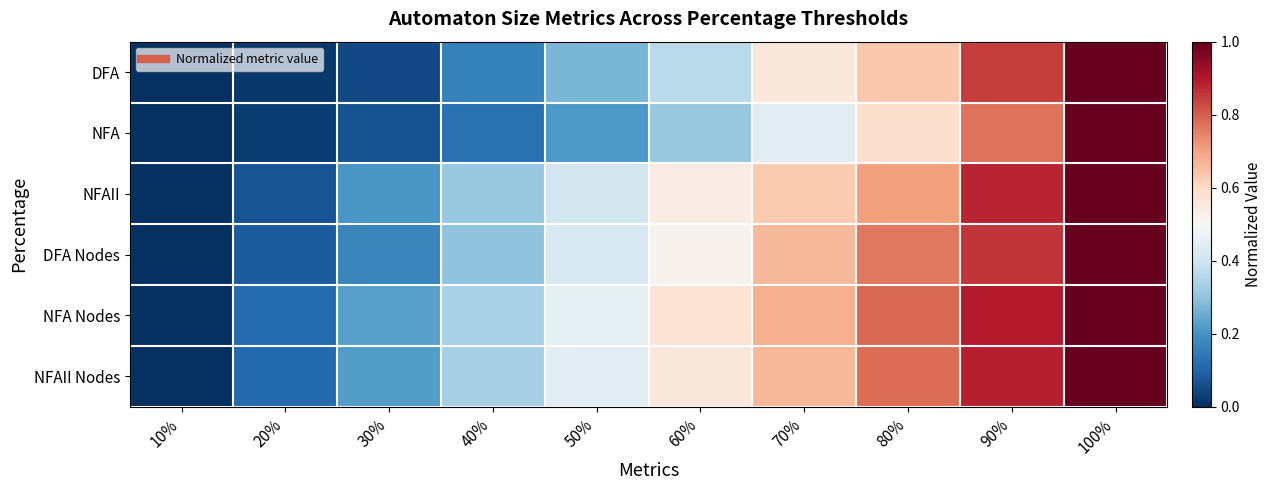

Which has a higher value, 50% or 20%?

50%